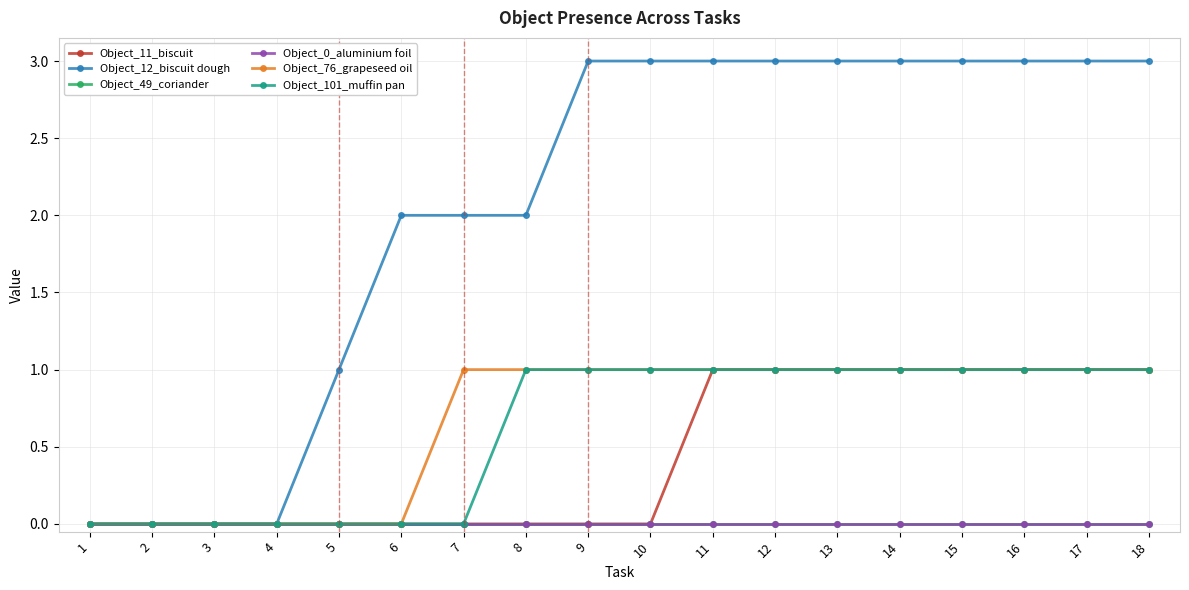

At which category does the chart reach its minimum across all series?

1